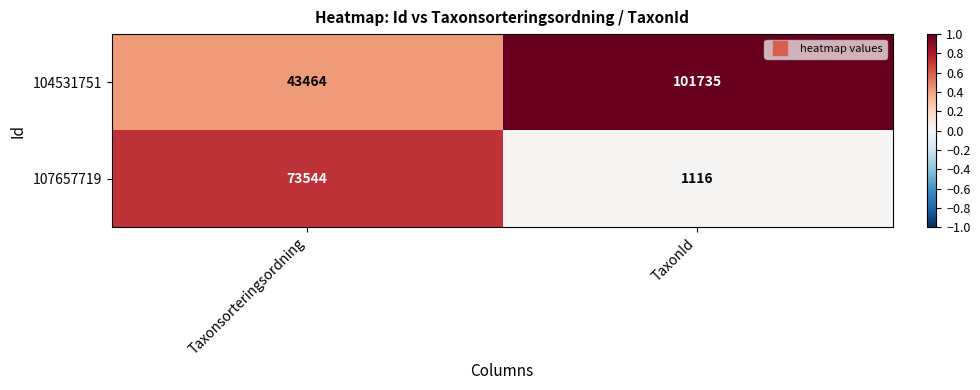

Is it true that 107657719 equals 101025 at Taxonsorteringsordning?

False